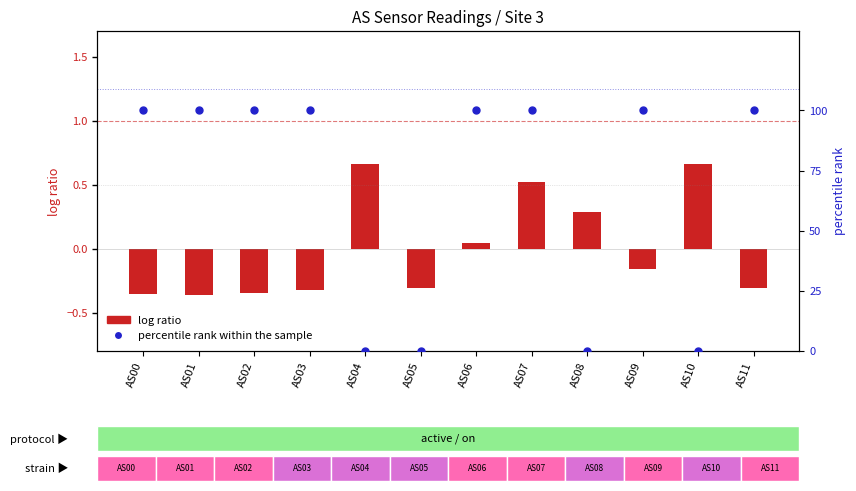

What is the change in value from AS04 to AS09?

+100